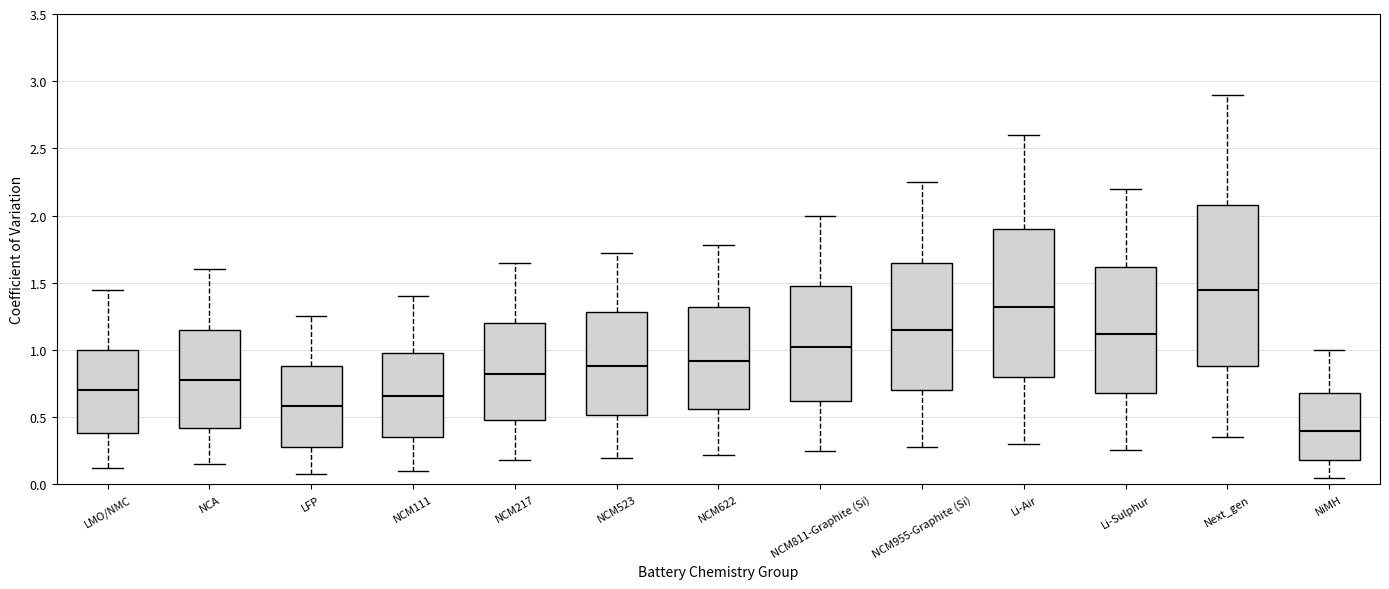

Where is the upper edge of the box for LMO/NMC on the y-axis? The values are not printed on the chart, so give them approximately, as read against the axis.

1.00